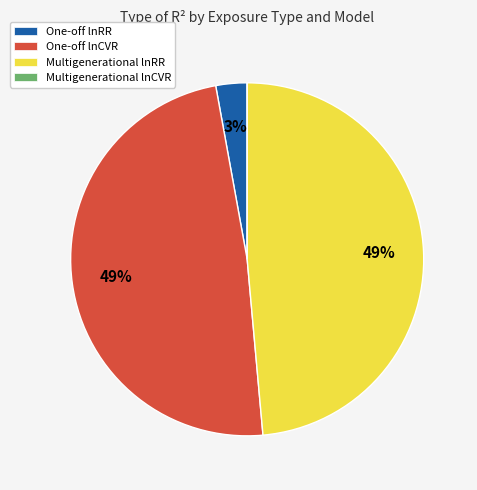

The Multigenerational lnRR slice represents 62% of the pie. True or false?

False